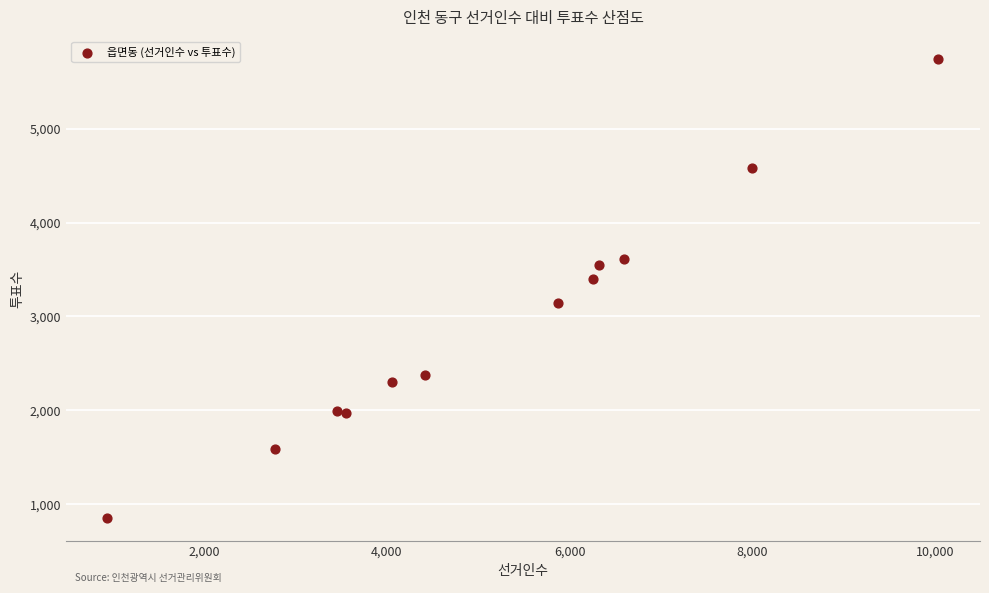

What Y value in the scatter plot is closest to 3296?

3396